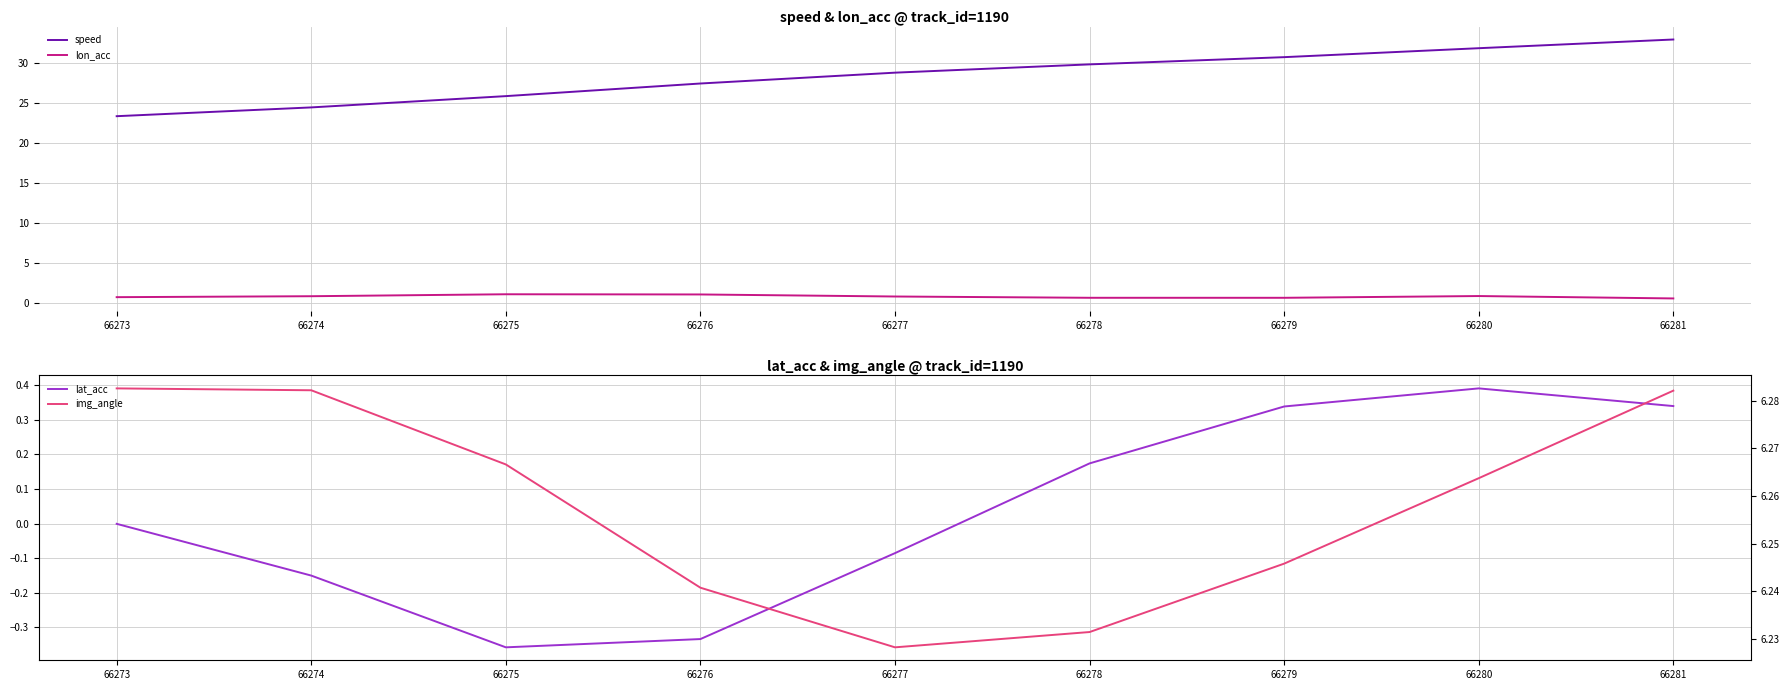

Is it true that speed equals 7.2 at 66275?

False